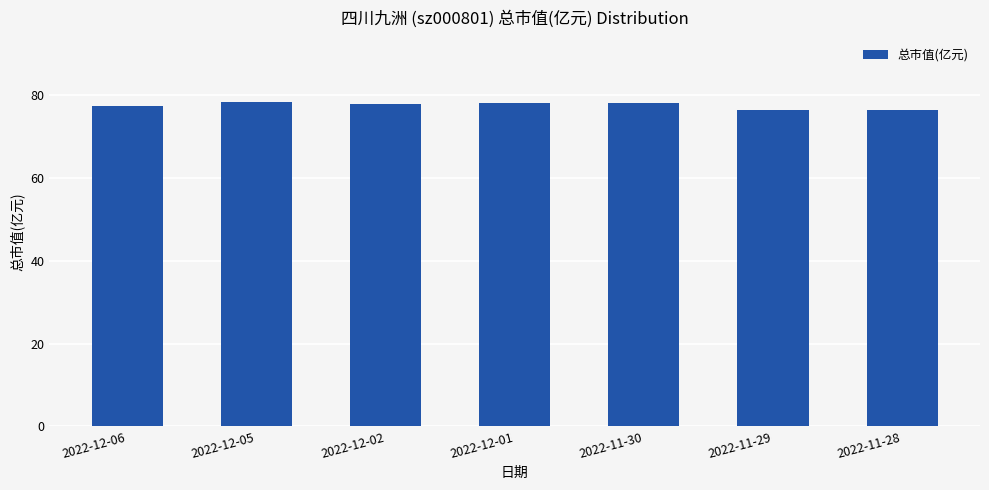

What is the sum of the values at 2022-11-29 and 2022-12-01?

154.6